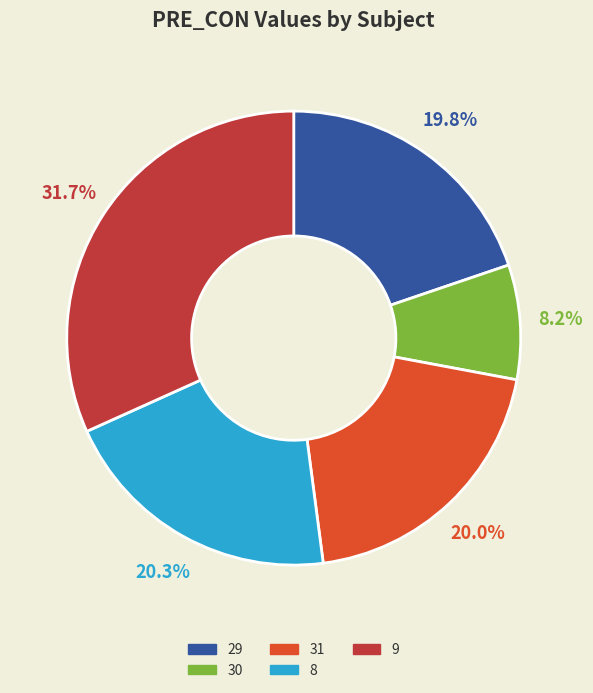

What is the ratio of the value at 30 to the value at 31?

0.4